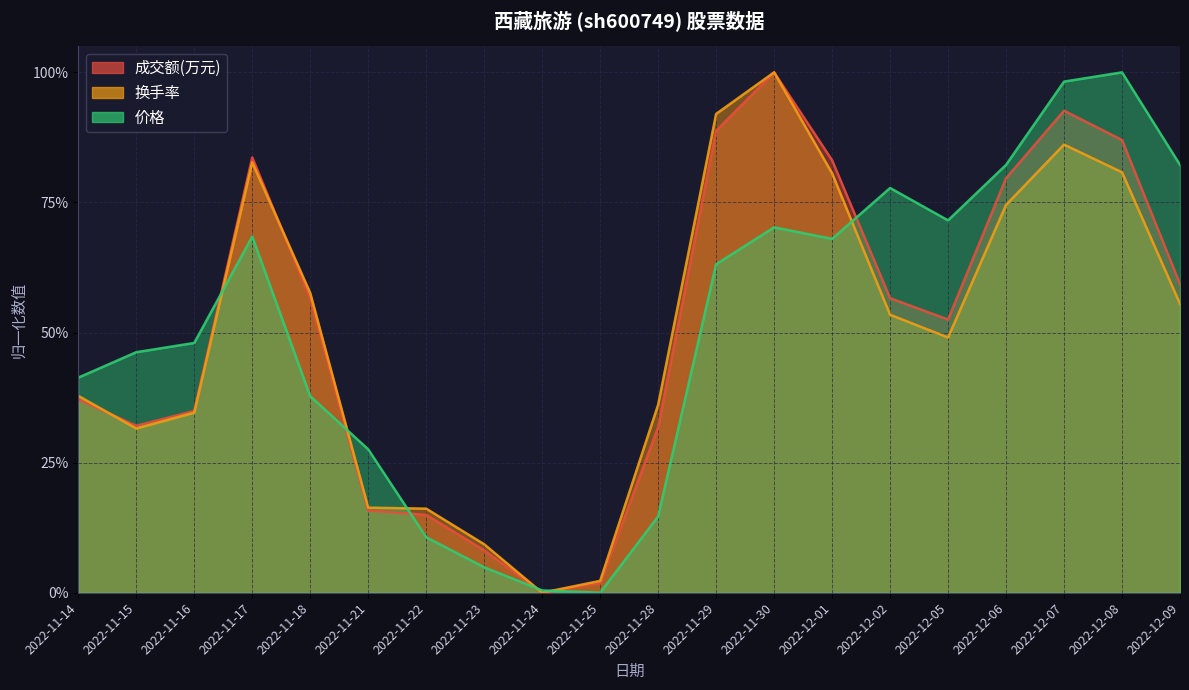

At which category does 换手率 reach its first local valley?

2022-11-15